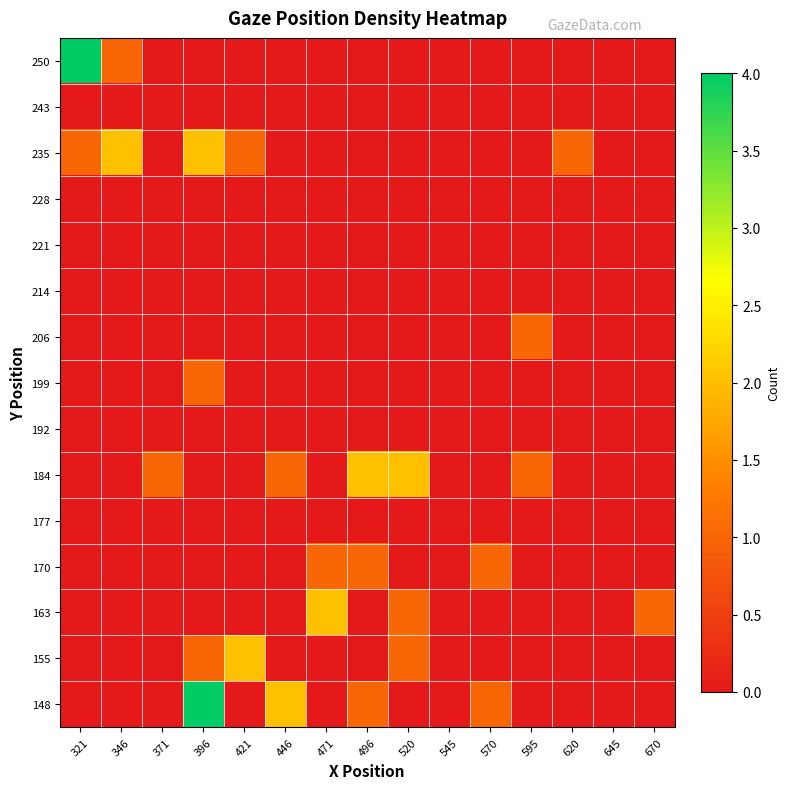

At how many categories does at least one series exceed 1?

8